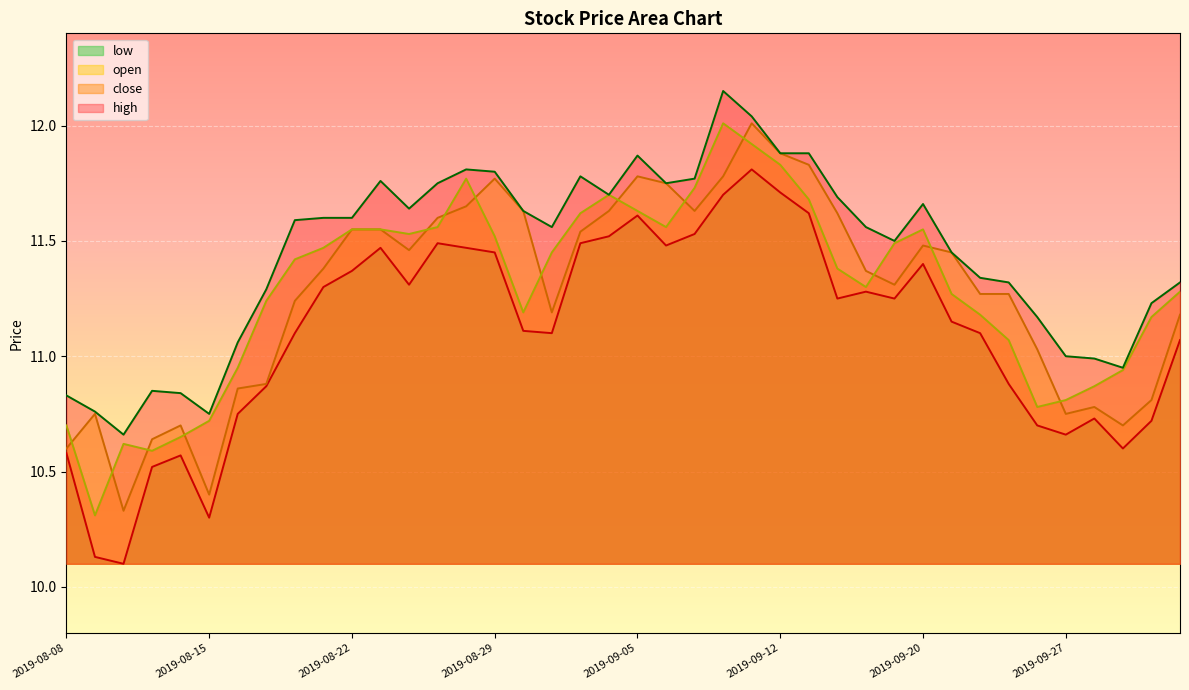

Reading right to left, what are all the values shown in this chart?

high: 11.3	11.2	10.9	11.0	11.0	11.2	11.3	11.3	11.4	11.7	11.5	11.6	11.7	11.9	11.9	12.0	12.2	11.8	11.8	11.9	11.7	11.8	11.6	11.6	11.8	11.8	11.8	11.6	11.8	11.6	11.6	11.6	11.3	11.1	10.8	10.8	10.8	10.7	10.8	10.8
close: 11.3	11.2	10.9	10.9	10.8	10.8	11.1	11.2	11.3	11.6	11.5	11.3	11.4	11.7	11.8	11.9	12.0	11.7	11.6	11.6	11.7	11.6	11.4	11.2	11.5	11.8	11.6	11.5	11.6	11.6	11.5	11.4	11.2	10.9	10.7	10.7	10.6	10.6	10.3	10.7
open: 11.2	10.8	10.7	10.8	10.8	11.0	11.3	11.3	11.4	11.5	11.3	11.4	11.6	11.8	11.9	12.0	11.8	11.6	11.8	11.8	11.6	11.5	11.2	11.6	11.8	11.7	11.6	11.5	11.6	11.6	11.4	11.2	10.9	10.9	10.4	10.7	10.6	10.3	10.8	10.6
low: 11.1	10.7	10.6	10.7	10.7	10.7	10.9	11.1	11.2	11.4	11.2	11.3	11.2	11.6	11.7	11.8	11.7	11.5	11.5	11.6	11.5	11.5	11.1	11.1	11.4	11.5	11.5	11.3	11.5	11.4	11.3	11.1	10.9	10.8	10.3	10.6	10.5	10.1	10.1	10.6